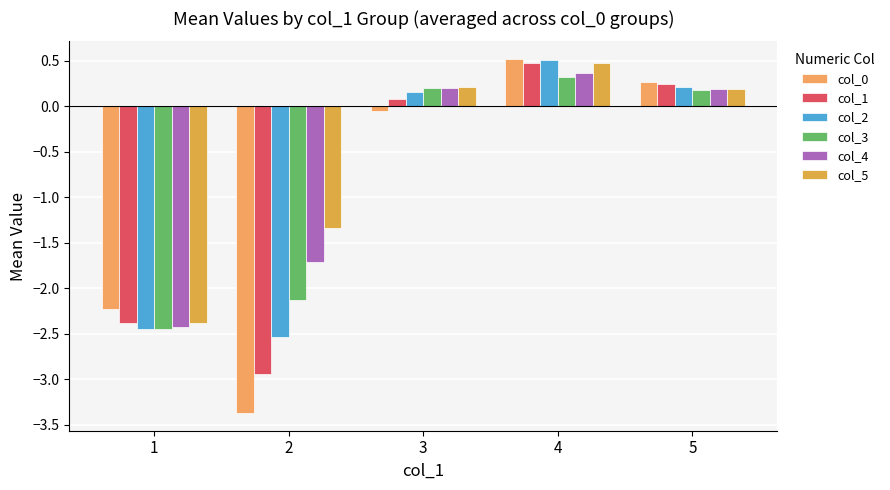

True or false: col_3 has a value of 0.2 at 5.

True